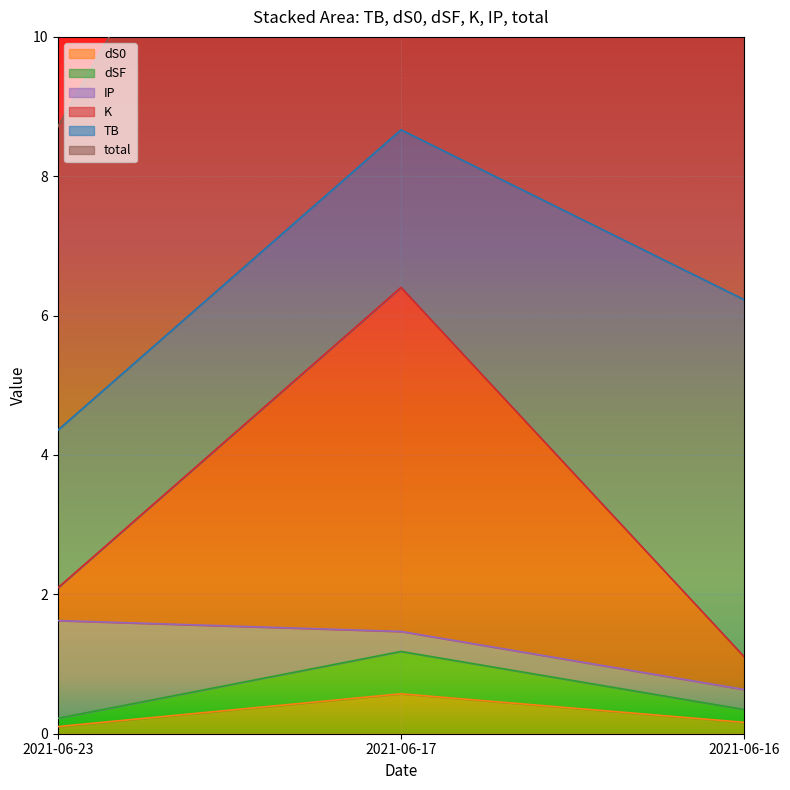

The dS0 series shows 0.1 at 2021-06-23. True or false?

True